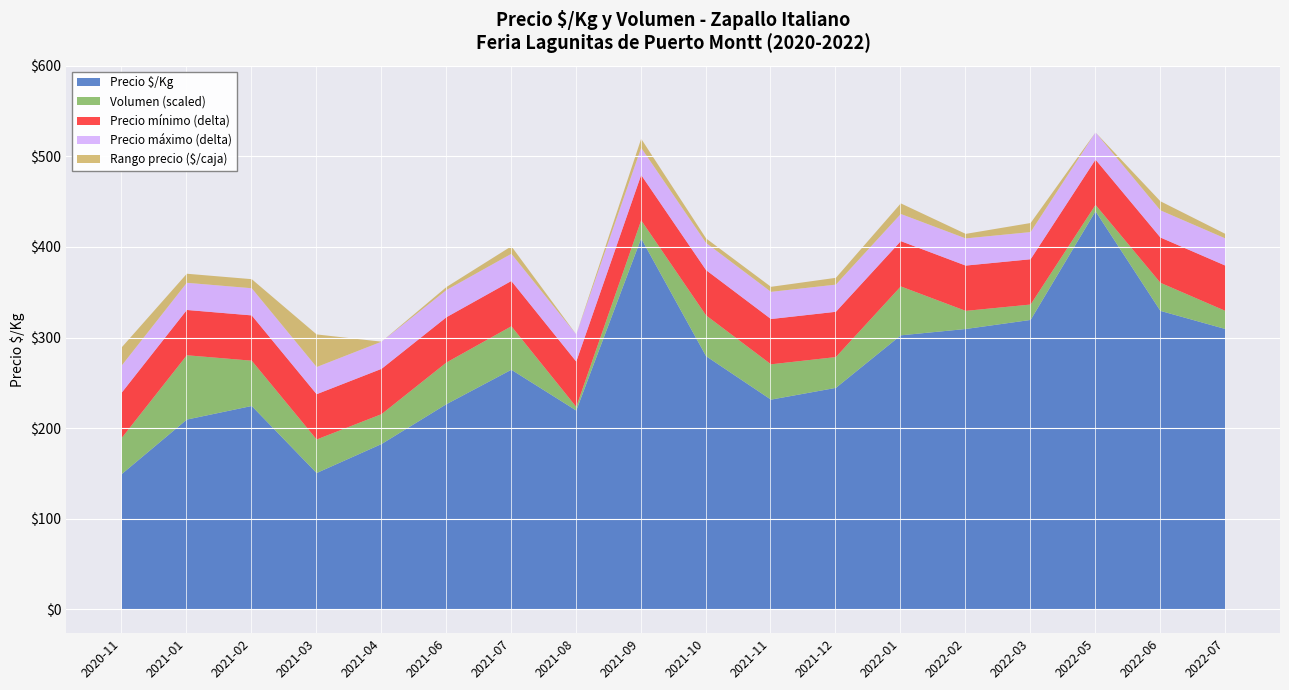

In Precio máximo, how many points are higher than both neighbors (excluding endpoints)?

5